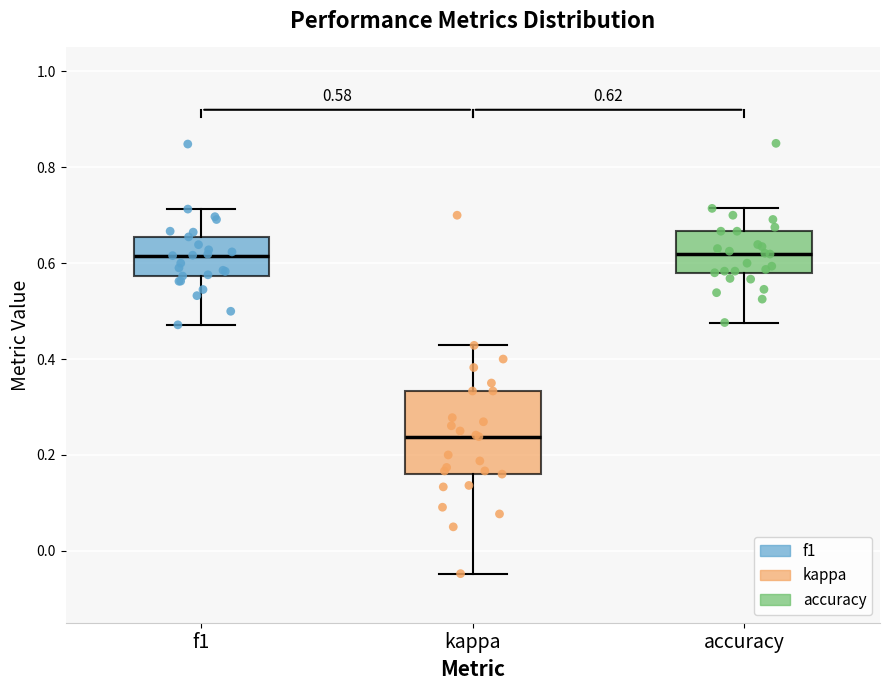

Which box is the tallest, from its lower edge to its upper edge?

kappa